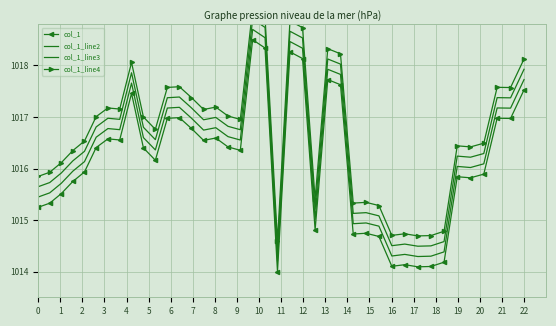

Count the number of data series in this chart.

4